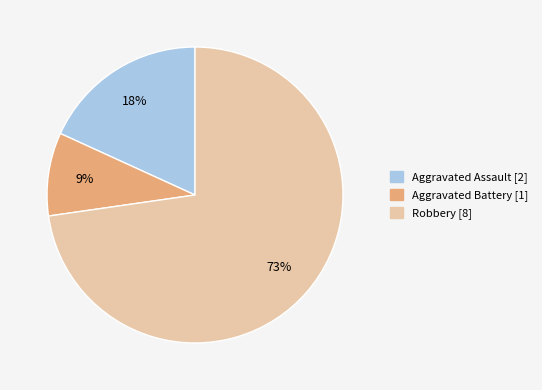

Is there a majority slice in this chart?

Yes